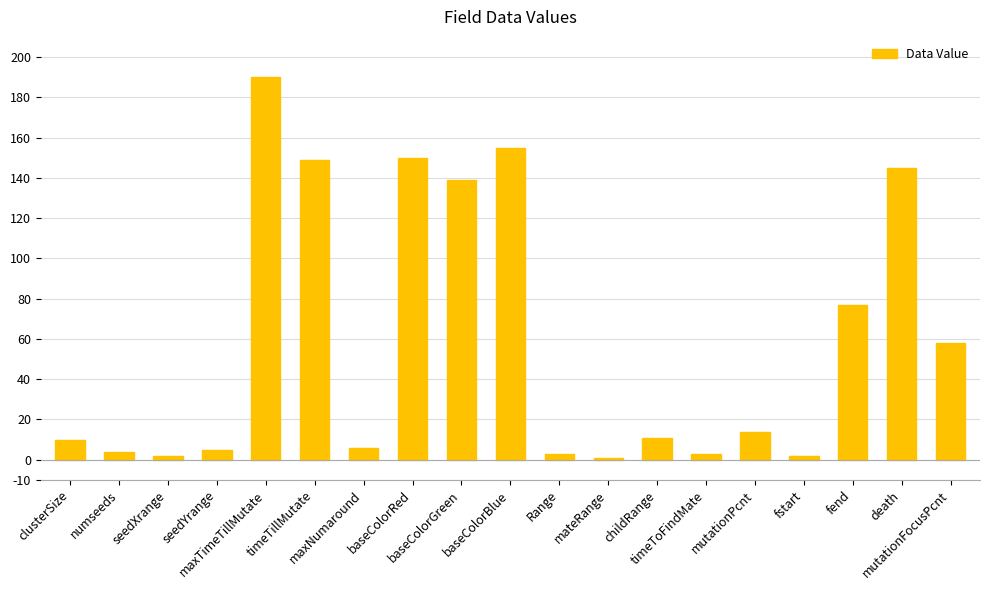

Reading right to left, transcribe all the data shown in this chart.

58	145	77	2	14	3	11	1	3	155	139	150	6	149	190	5	2	4	10